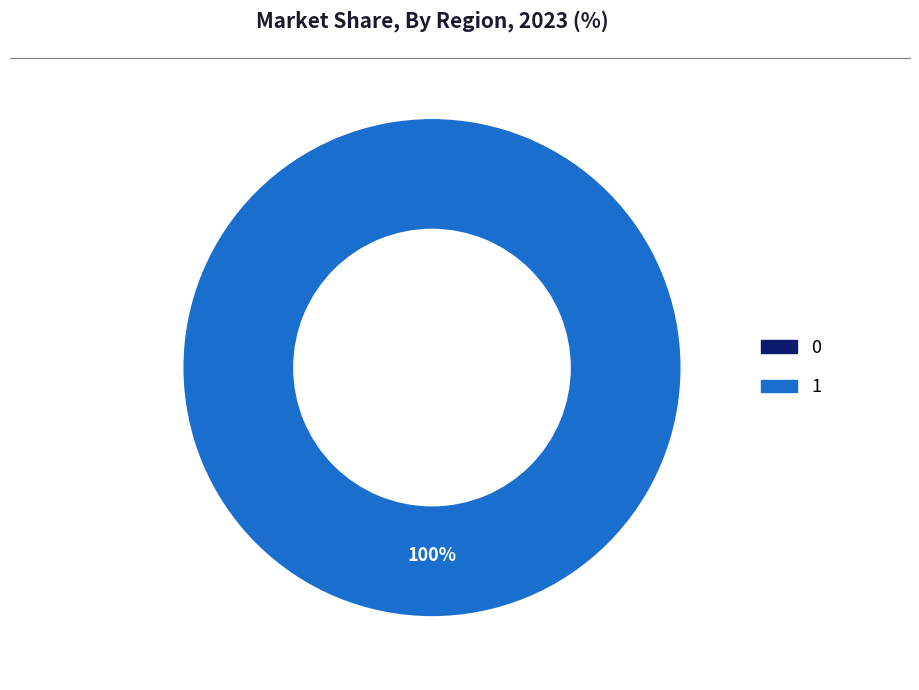

Does 1 represent more than half of the total?

Yes